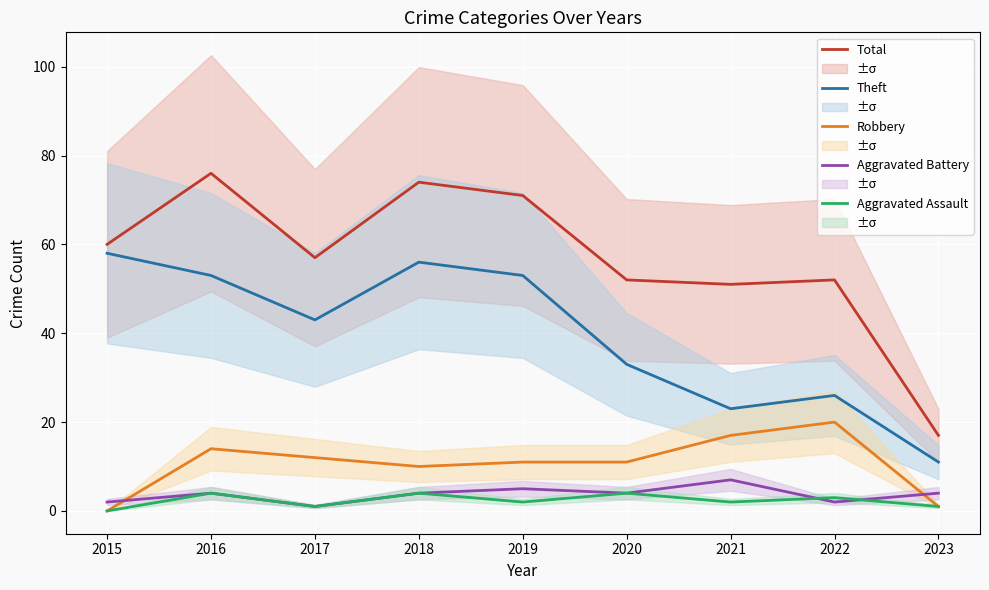

What is the difference between the maximum and second lowest values in the Aggravated Battery series?

5